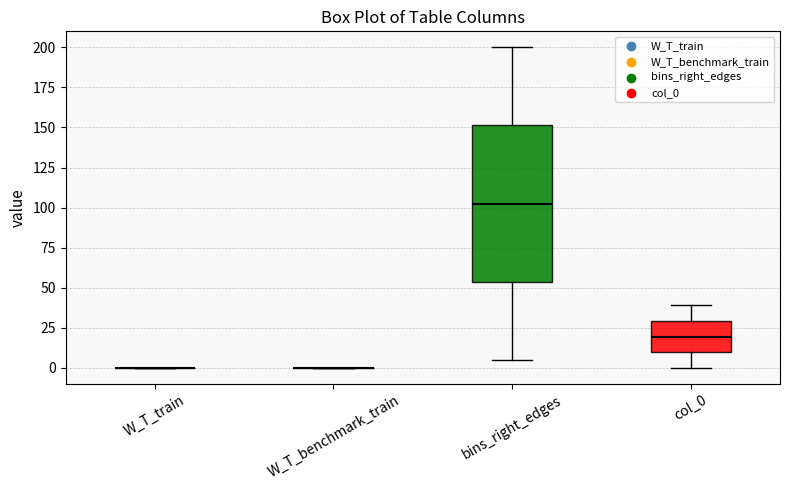

Reading left to right, transcribe this box plot: for each box, give where its median line is, the range the box spans, and where its two whiskers end, as read against the y-axis. The values are not printed on the chart, so give them approximately, as read against the axis.

W_T_train: box collapsed to a line at 0, whiskers 0 to 0
W_T_benchmark_train: box collapsed to a line at 0, whiskers 0 to 0
bins_right_edges: median 105, box 55 to 150, whiskers 5 to 200
col_0: median 20, box 10 to 30, whiskers 0 to 40